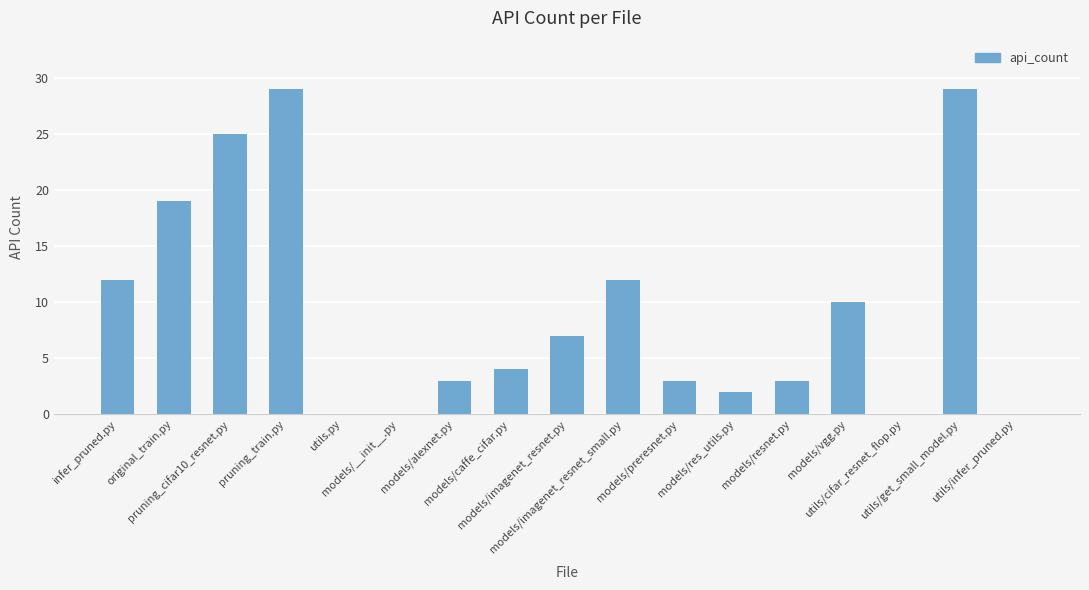

What is the greatest value displayed?

29